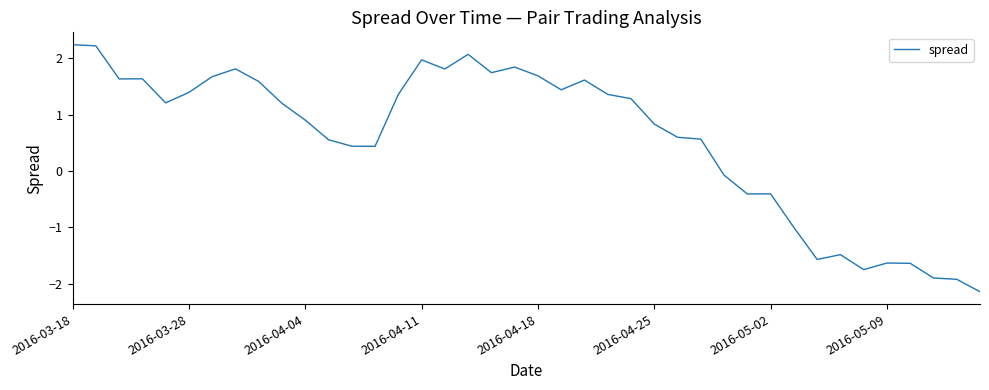

What is the minimum value shown in the chart?

-2.1